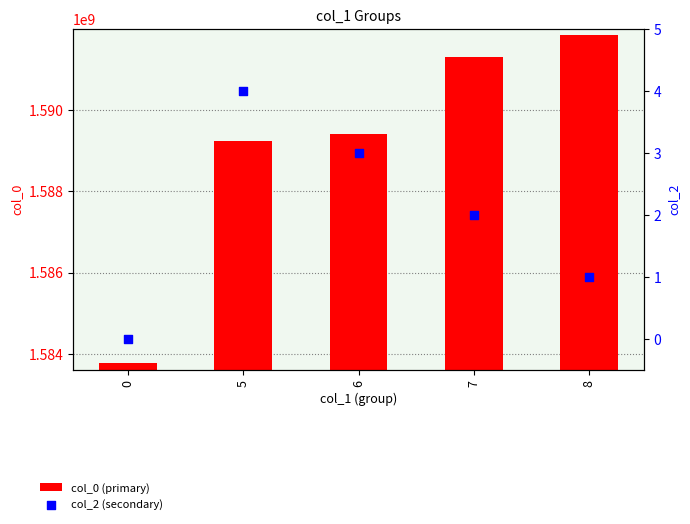

At which category is the sum across all series the highest?

8